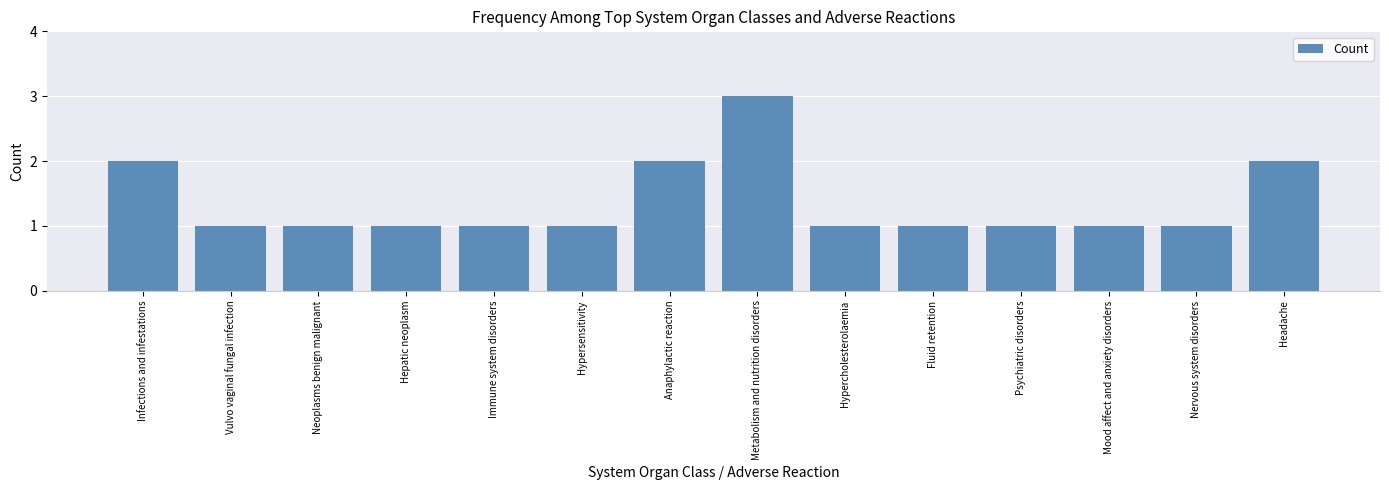

What is the sum of the values at Infections and infestations and Hypersensitivity?

3